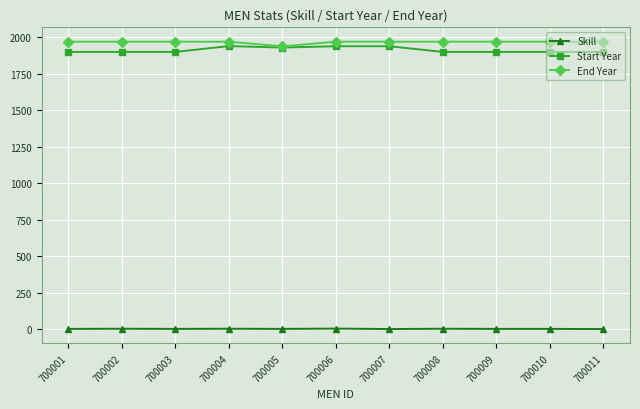

What are all the series names shown in the legend?

Skill, Start Year, End Year